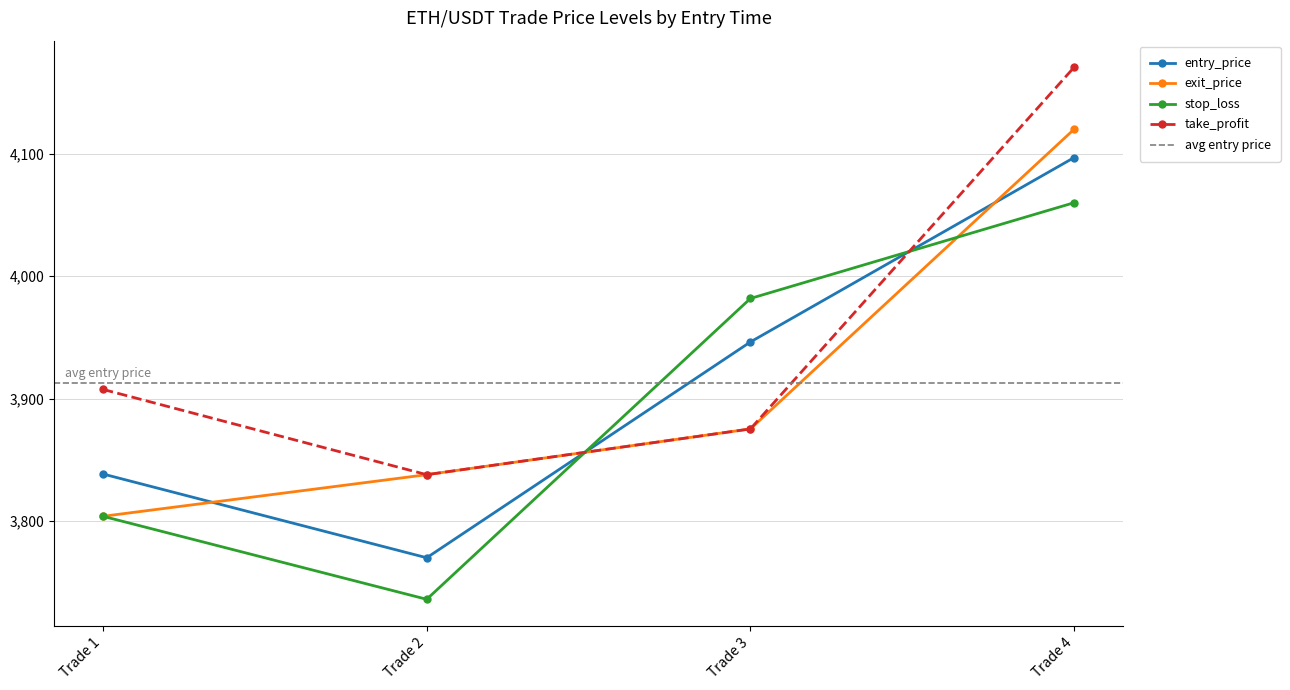

What is the value of the entry_price point at the 1st from the left?

3838.4